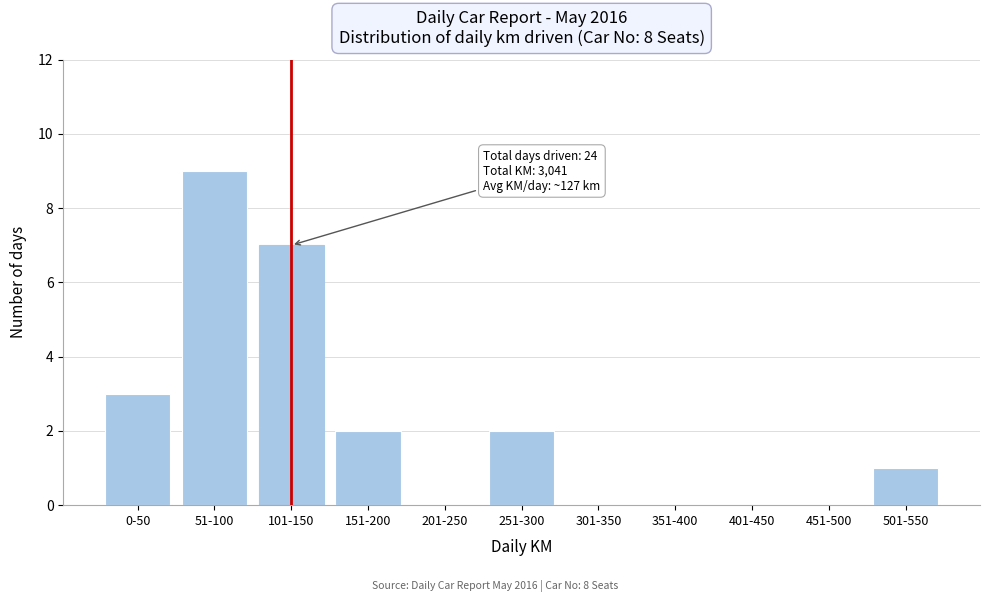

Reading left to right, extract all data points from this chart.

0-50=3	51-100=9	101-150=7	151-200=2	201-250=0	251-300=2	301-350=0	351-400=0	401-450=0	451-500=0	501-550=1